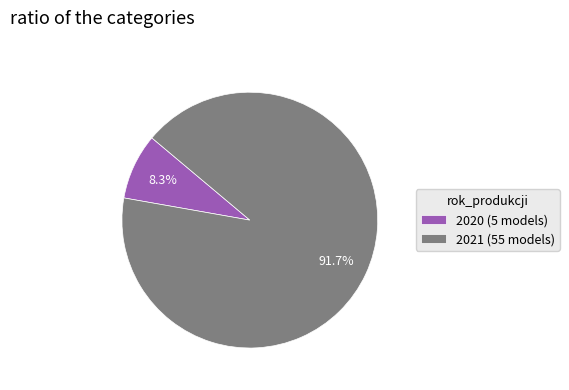

To the nearest percent, what is the combined percentage of 2021 and 2020?

100%